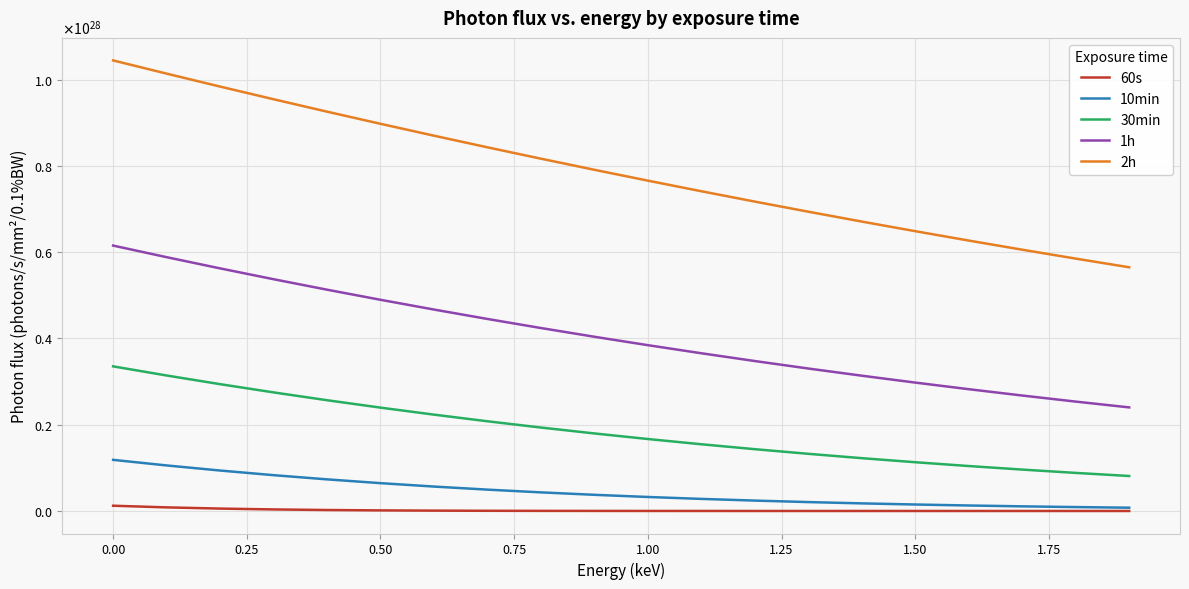

What is the value of the 2h point at the 14th from the left?

6940137068033629021787914240